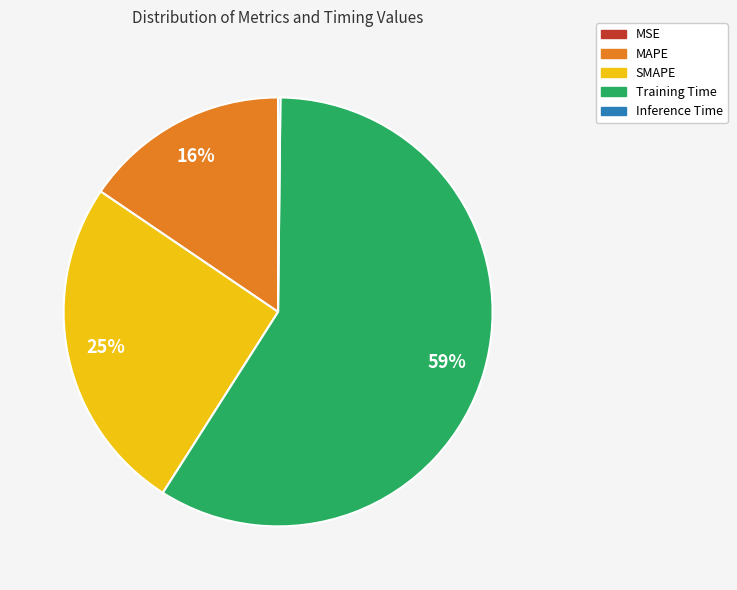

What is the majority slice?

Training Time